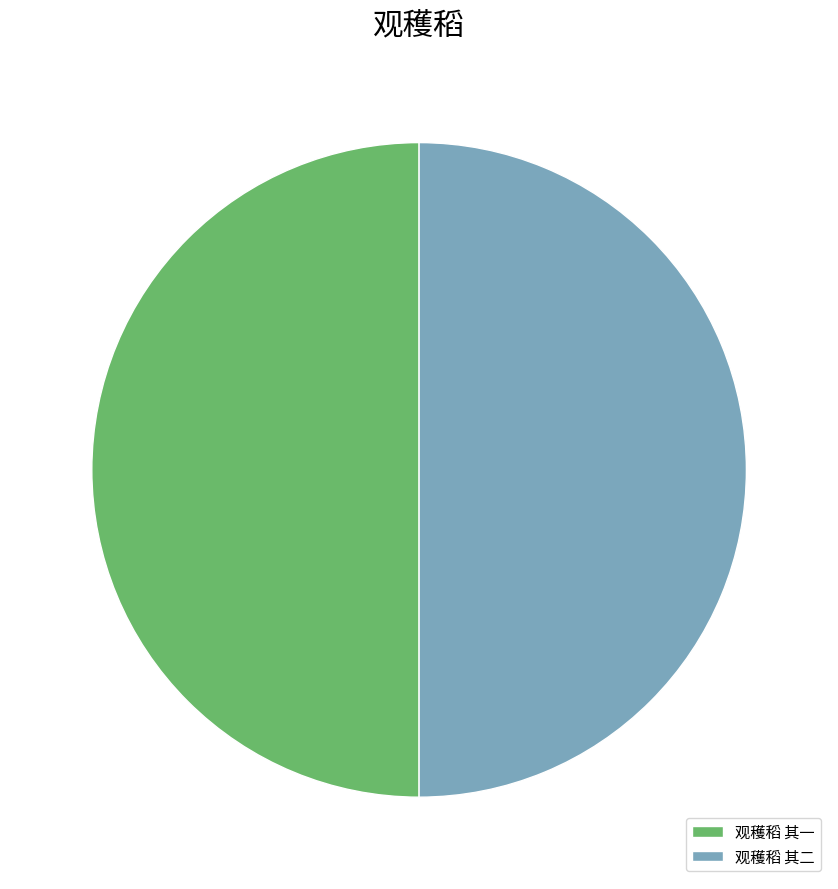

What is the ratio of the value at 观穫稻 其一 to the value at 观穫稻 其二?

1.0